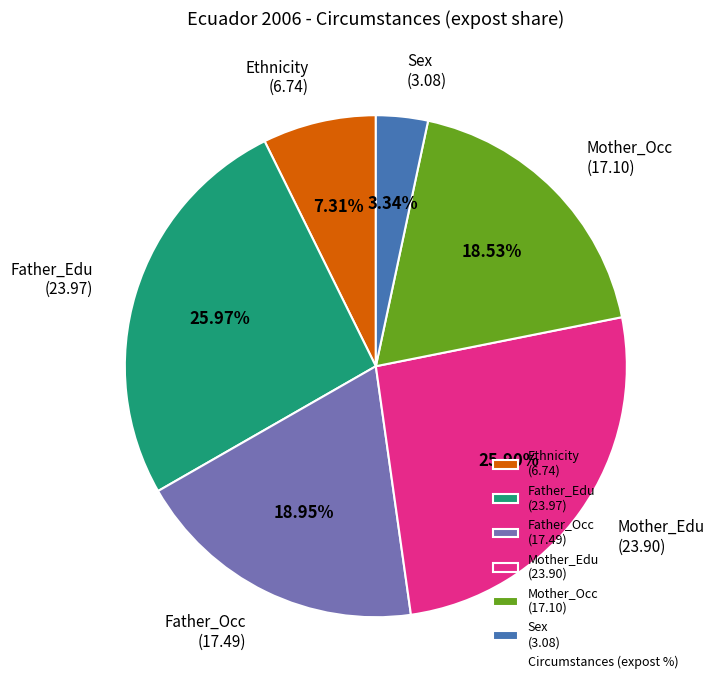

To the nearest percent, what percentage of the pie is Father_Occ?

19%